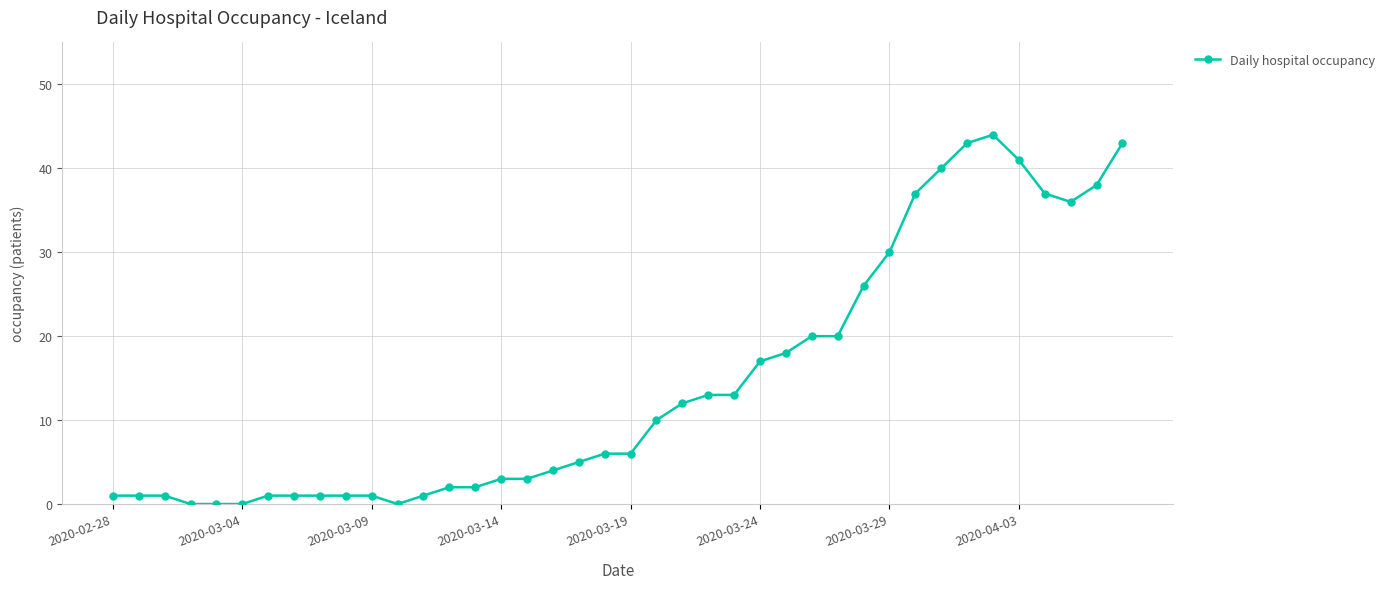

Count the number of categories in the chart.

40